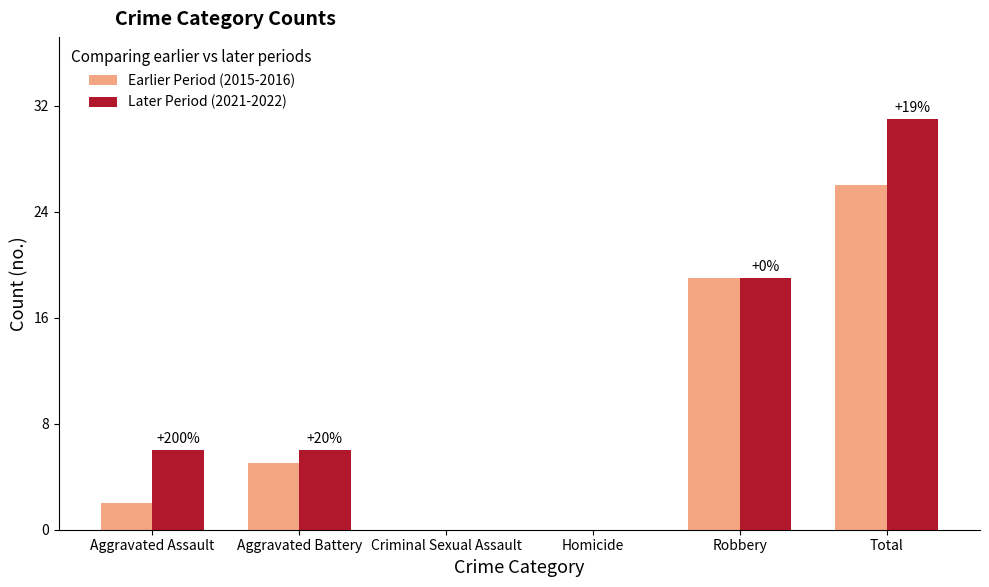

Are the bars horizontal?

No